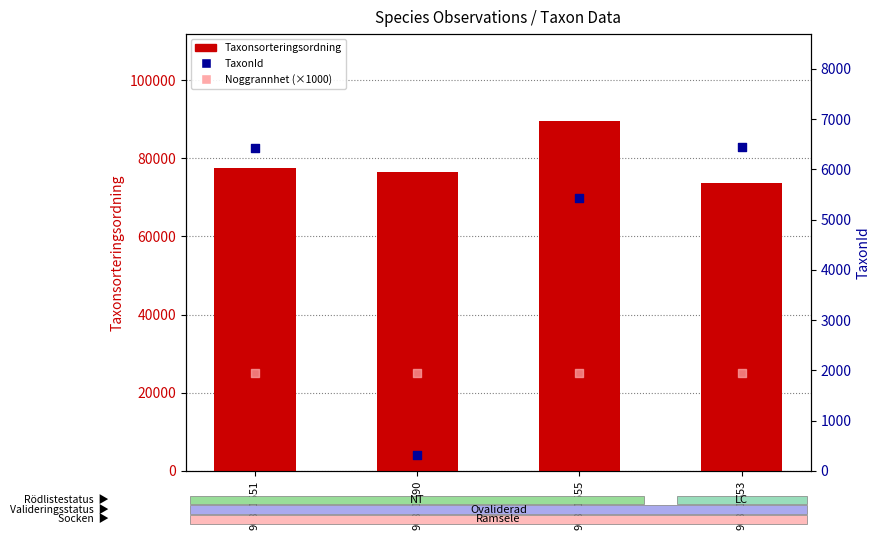

Is the value of Noggrannhet (×1000) at 96881551 greater than the value of Taxonsorteringsordning at 96881551?

No